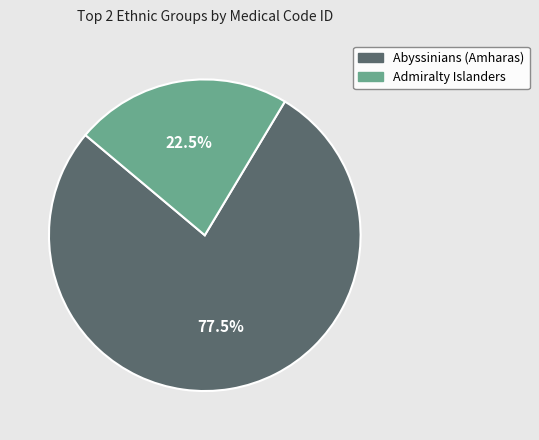

How many slices are in this pie chart?

2